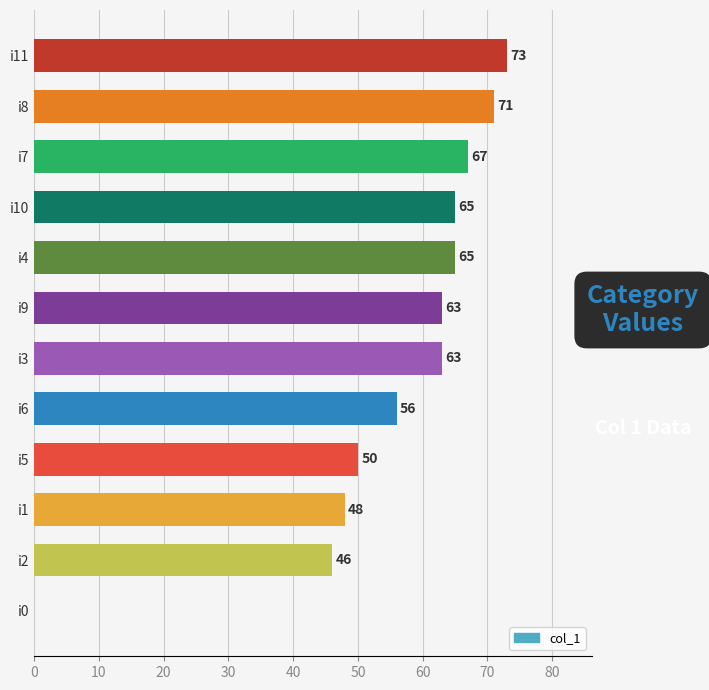

Is it true that the value at i6 is 56?

True